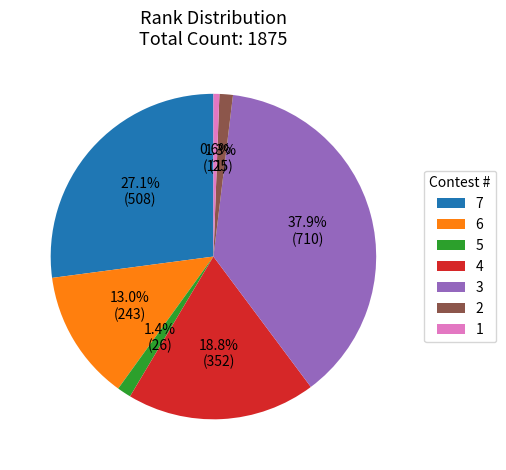

To the nearest percent, what percentage of the pie is 5?

1%